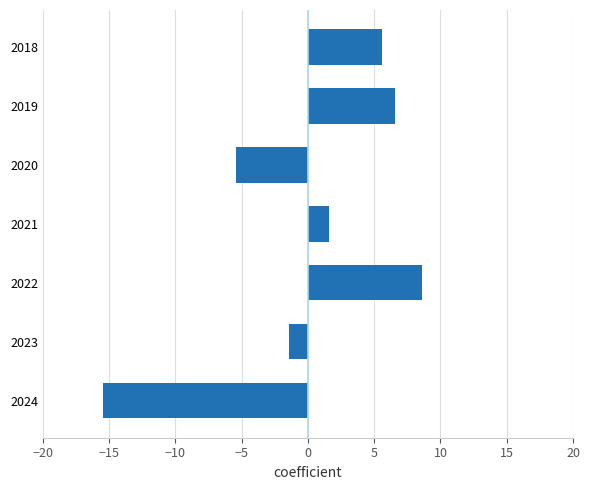

The value at 2024 is -15.4. True or false?

True